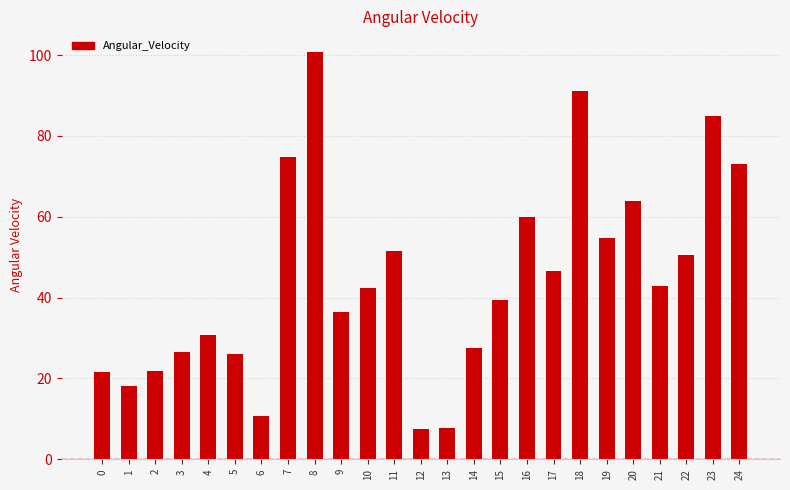

Between 16 and 24, which is larger?

24